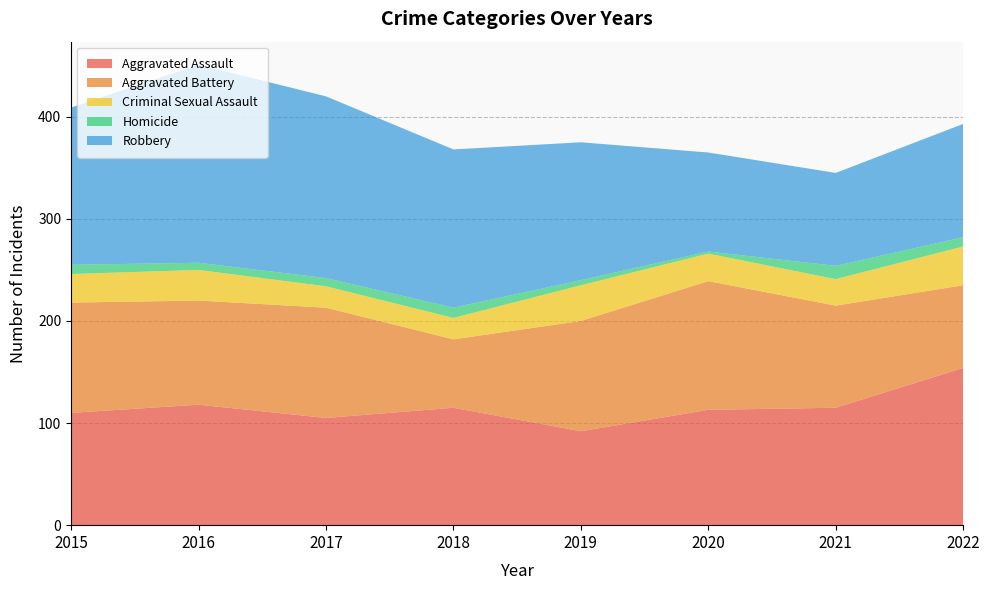

Reading left to right, what are all the values shown in this chart?

Aggravated Assault: 2015=110	2016=118	2017=105	2018=115	2019=92	2020=113	2021=115	2022=154
Aggravated Battery: 2015=108	2016=102	2017=108	2018=67	2019=108	2020=126	2021=100	2022=81
Criminal Sexual Assault: 2015=28	2016=30	2017=21	2018=21	2019=35	2020=27	2021=26	2022=38
Homicide: 2015=9	2016=7	2017=8	2018=10	2019=5	2020=2	2021=13	2022=9
Robbery: 2015=154	2016=194	2017=178	2018=155	2019=135	2020=97	2021=91	2022=111